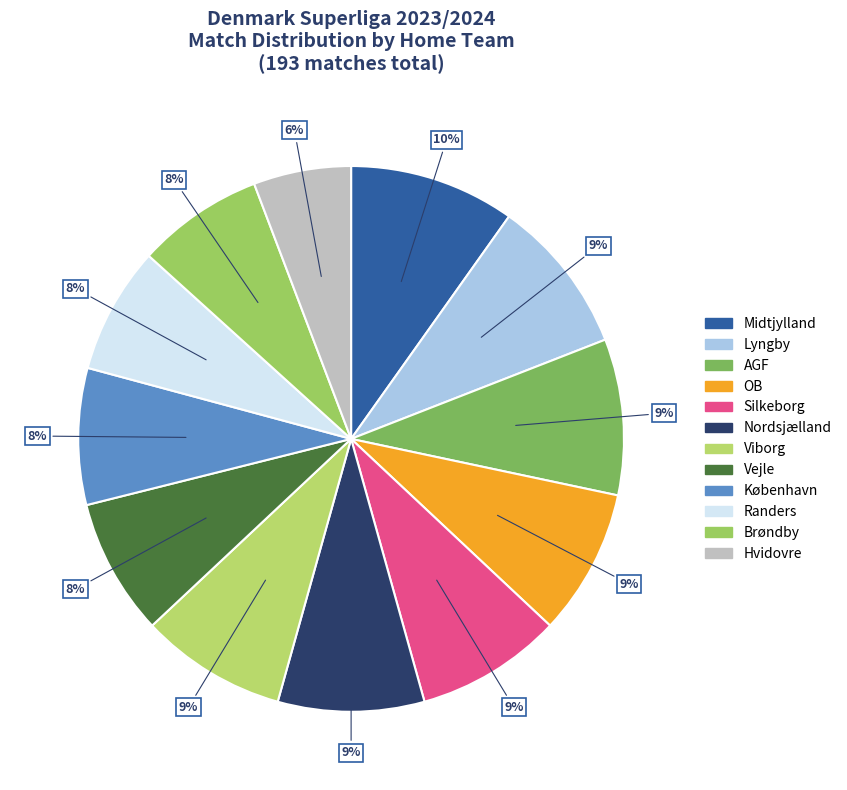

Is there any slice that represents more than half of the pie?

No